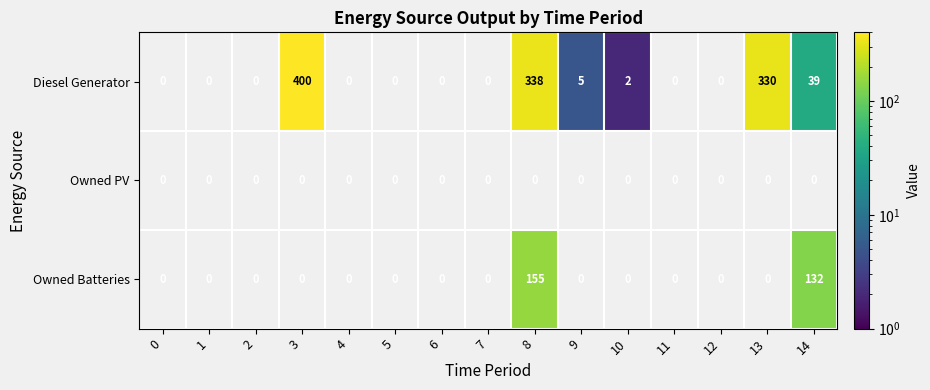

What is the difference between the maximum and minimum values in the Owned Batteries series?

155